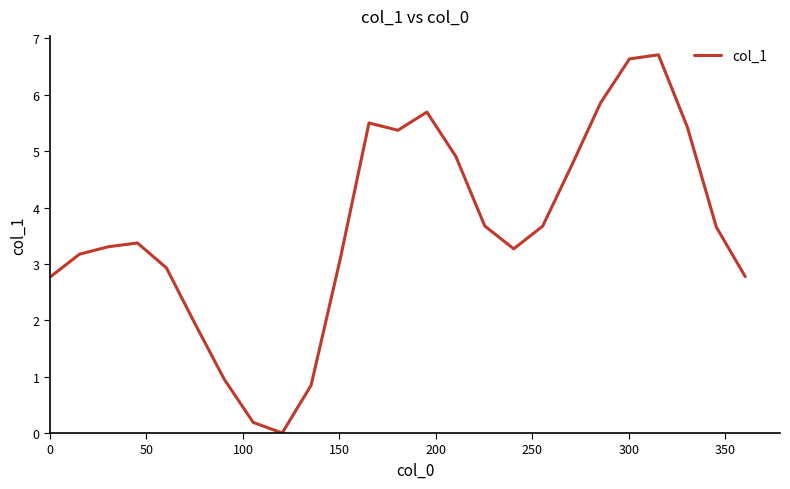

What is the greatest value displayed?

6.7